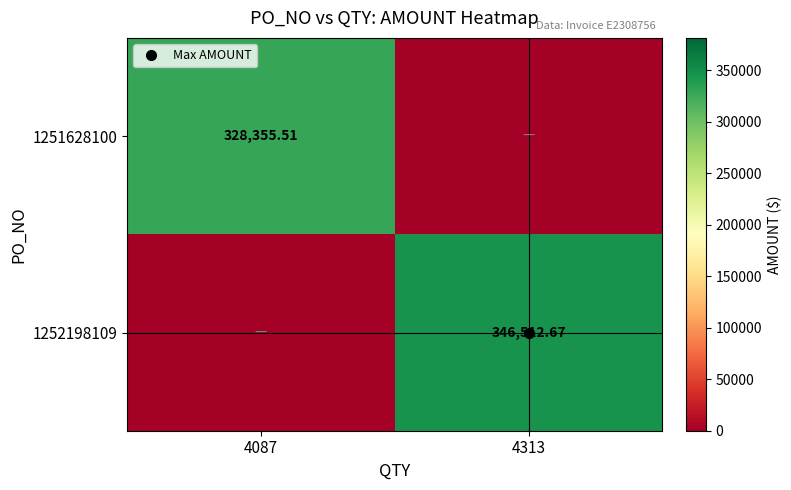

How many values in the 1252198109 series are below 346512?

1